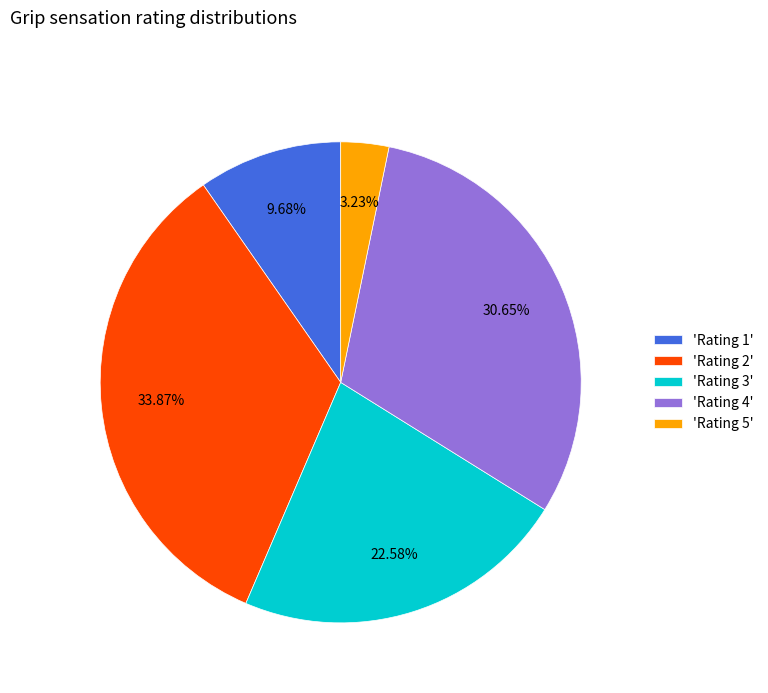

Between 'Rating 5' and 'Rating 1', which is larger?

'Rating 1'